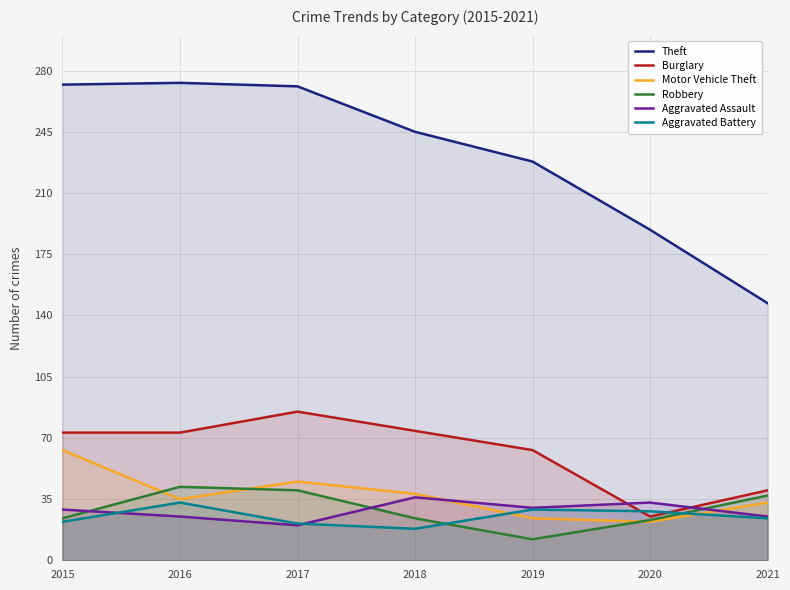

In Burglary, how many points are higher than both neighbors (excluding endpoints)?

1